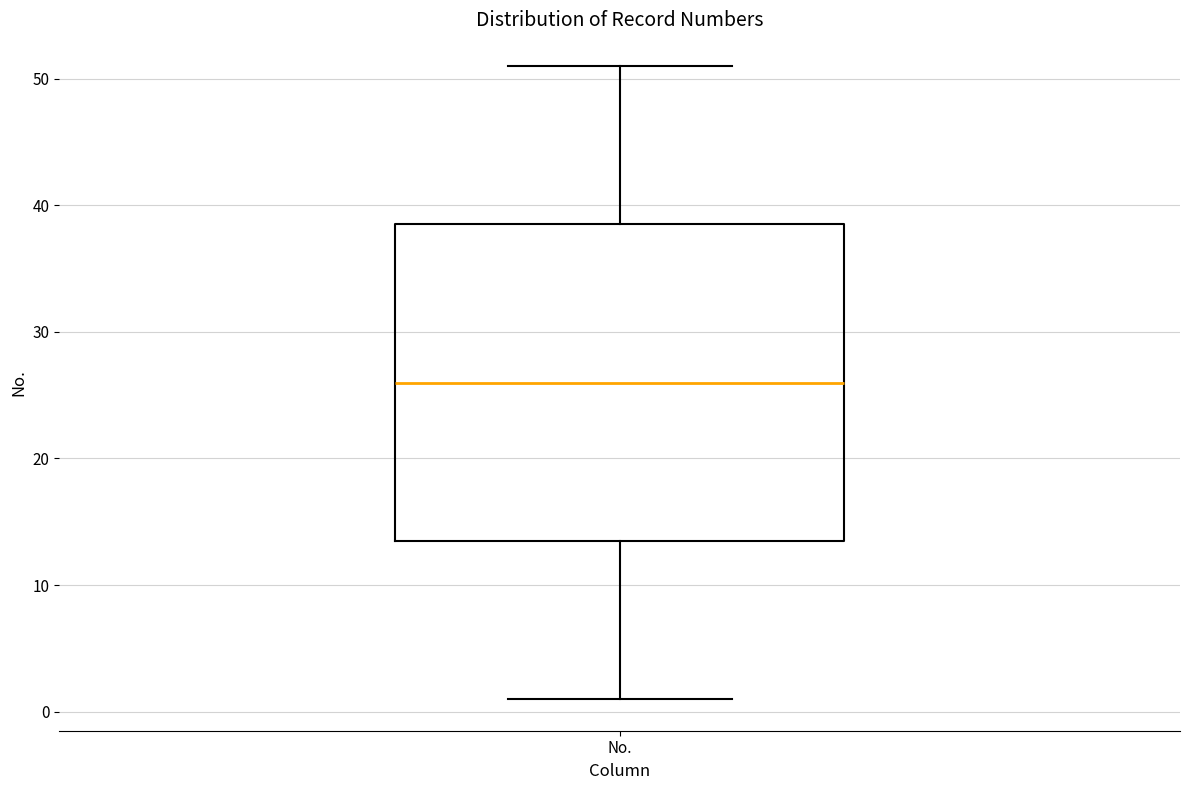

Where does the lower whisker of the box for No. end on the y-axis? The values are not printed on the chart, so give them approximately, as read against the axis.

1